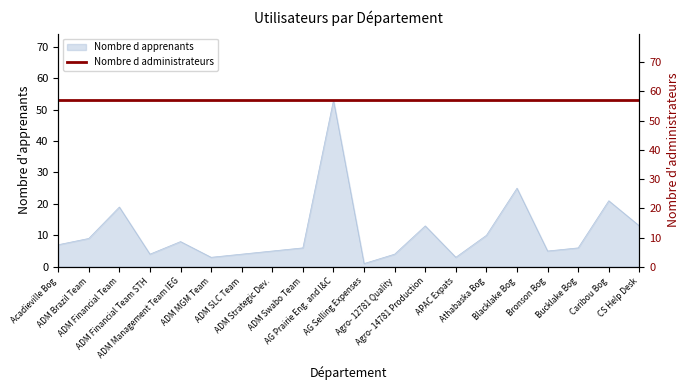

The value at Acadieville Bog is 4. True or false?

False